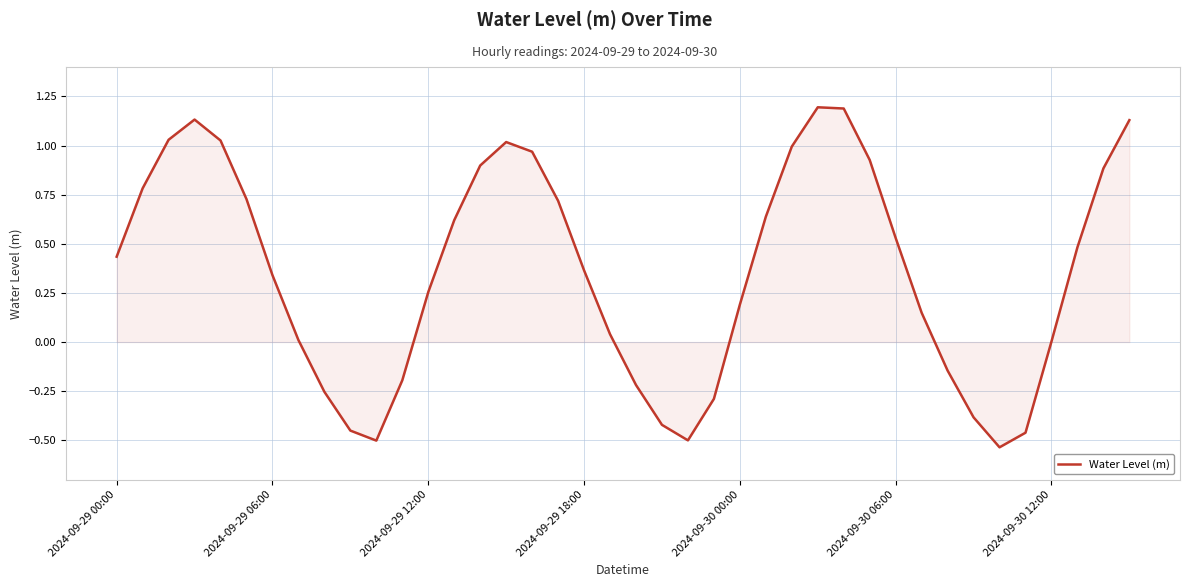

What is the maximum value shown in the chart?

1.2